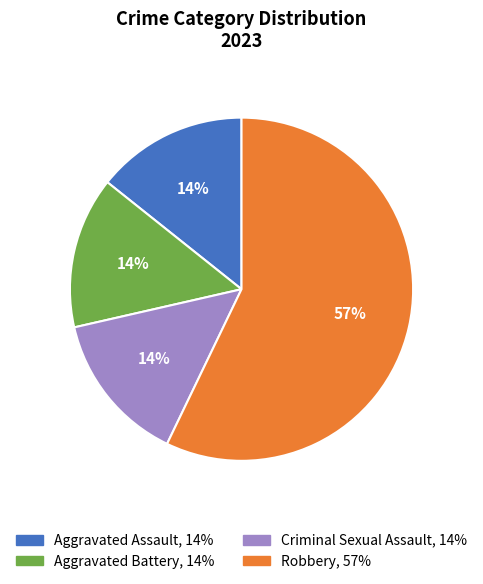

Between Robbery and Criminal Sexual Assault, which is larger?

Robbery